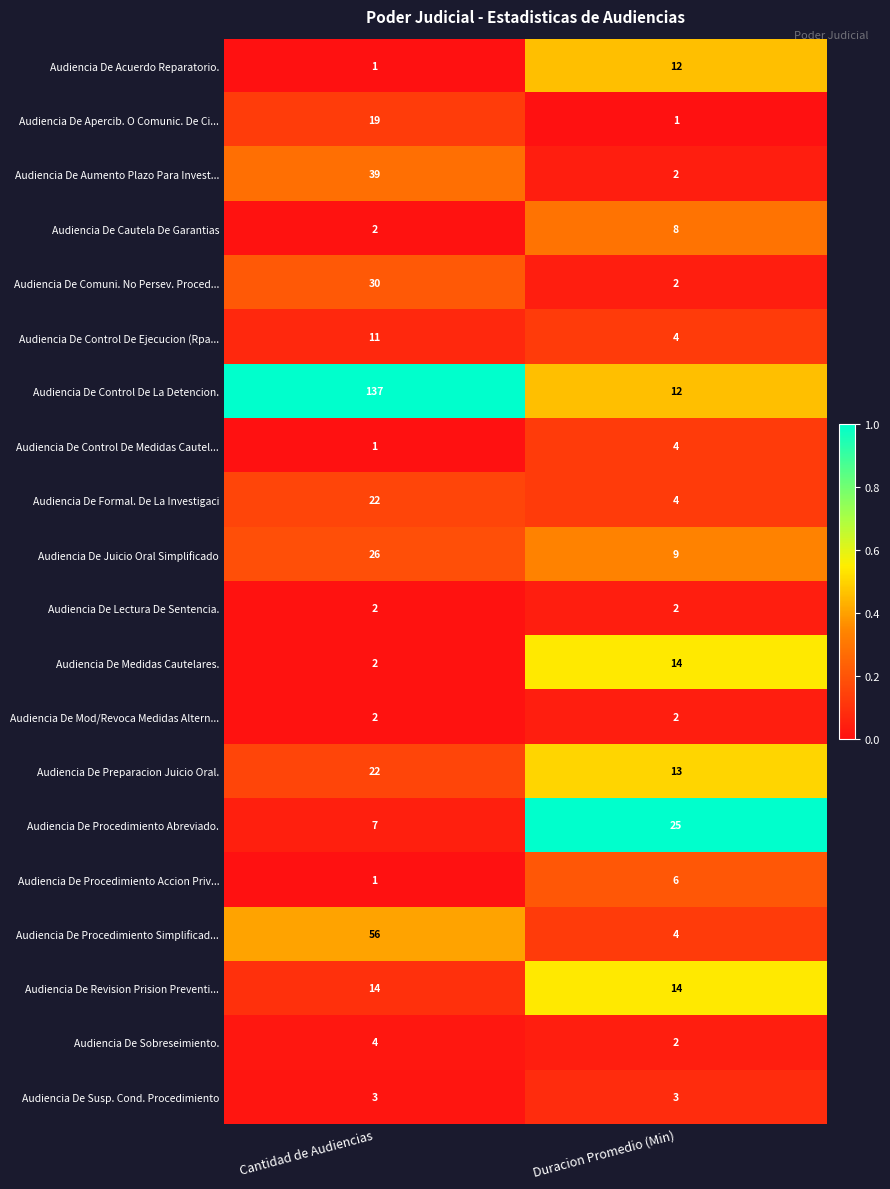

Which series changed the most between Cantidad de Audiencias and Duracion Promedio (Min)?

Audiencia De Control De La Detencion.